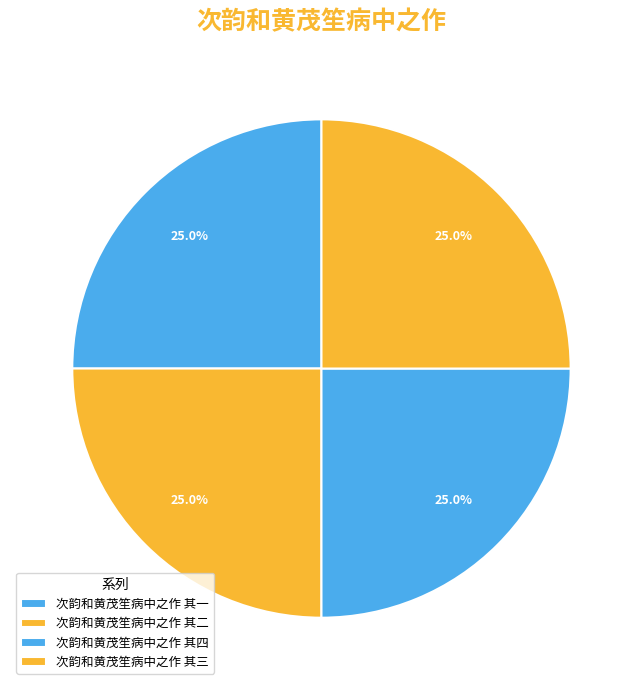

What is the largest slice in the pie chart?

次韵和黄茂笙病中之作 其四